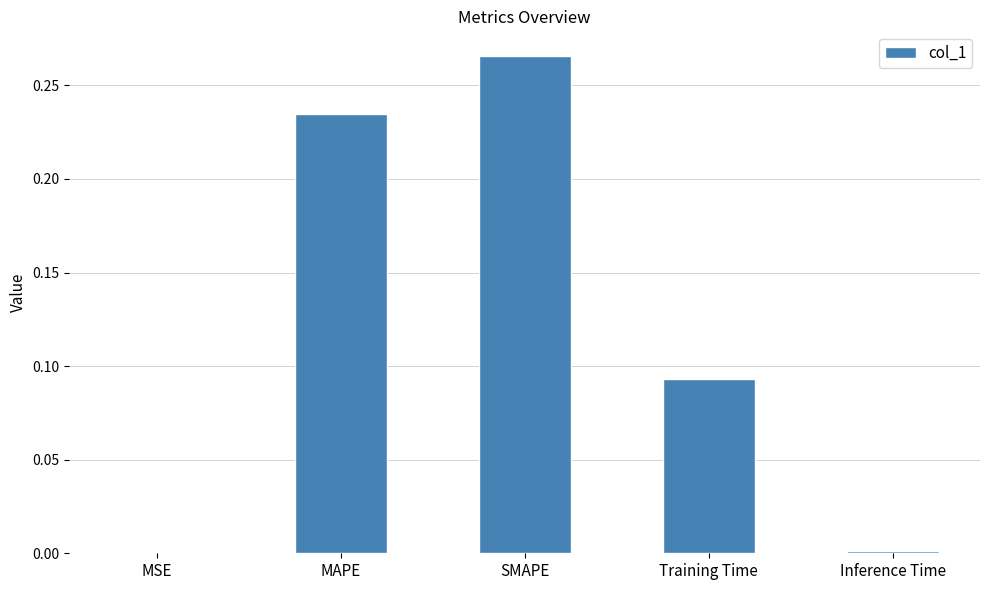

The chart shows a value of 0.1 at MAPE. True or false?

False